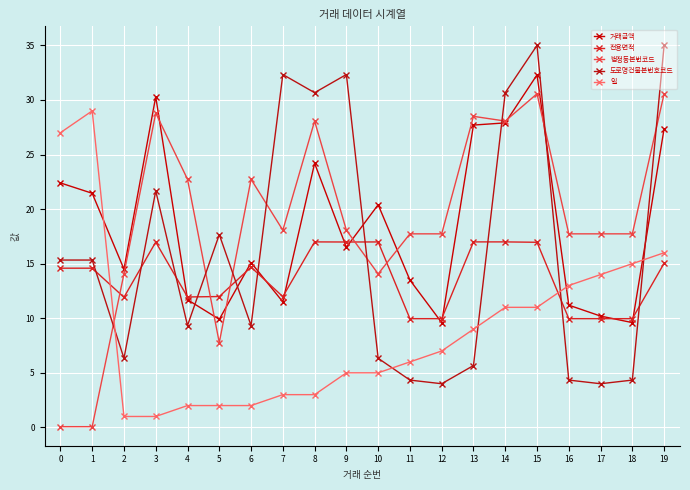

Rank the series at 17 from lowest to highest value.

도로명건물본번호코드, 전용면적, 거래금액, 일, 법정동본번코드